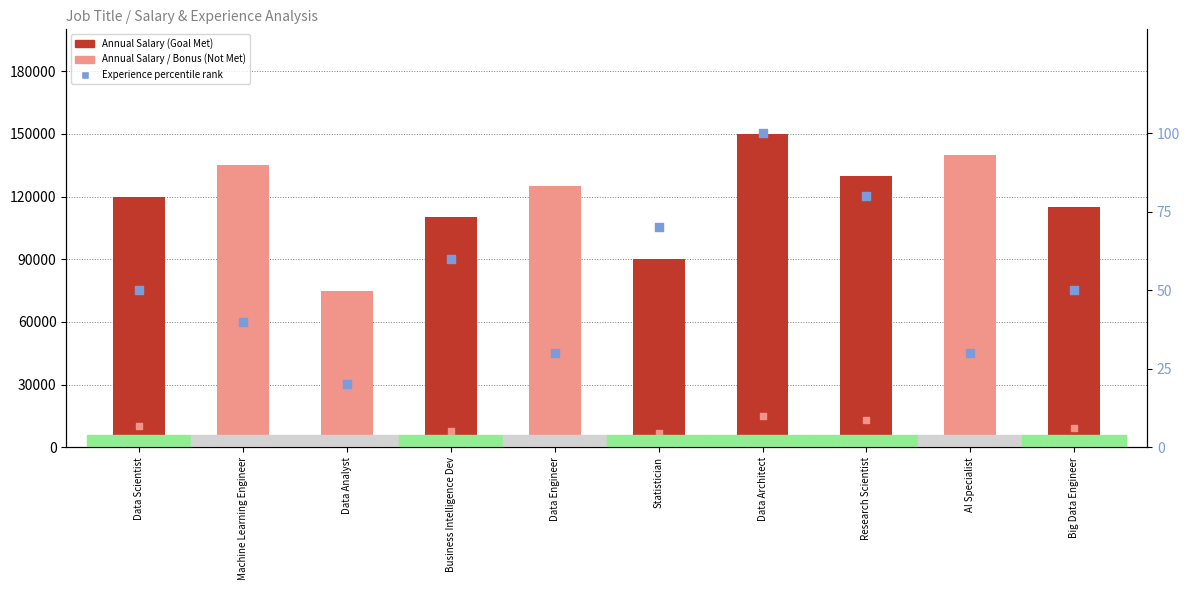

Is the value of Experience (percentile rank) at Machine Learning Engineer greater than the value of Bonus Max ($USD) at Business Intelligence Dev?

No